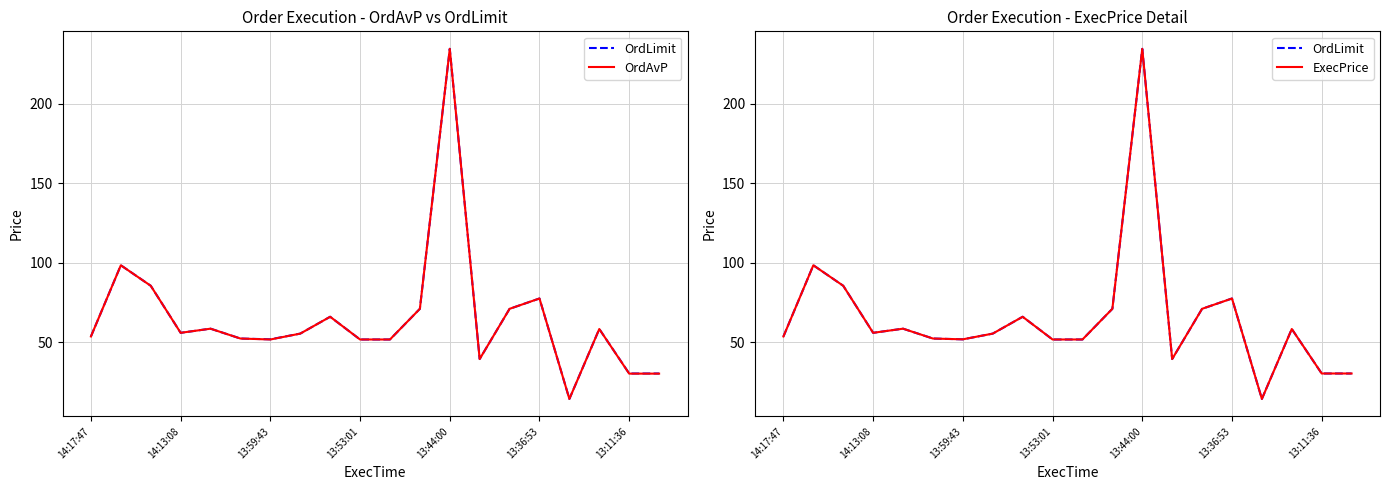

True or false: OrdLimit has a value of 8.9 at 13.

False